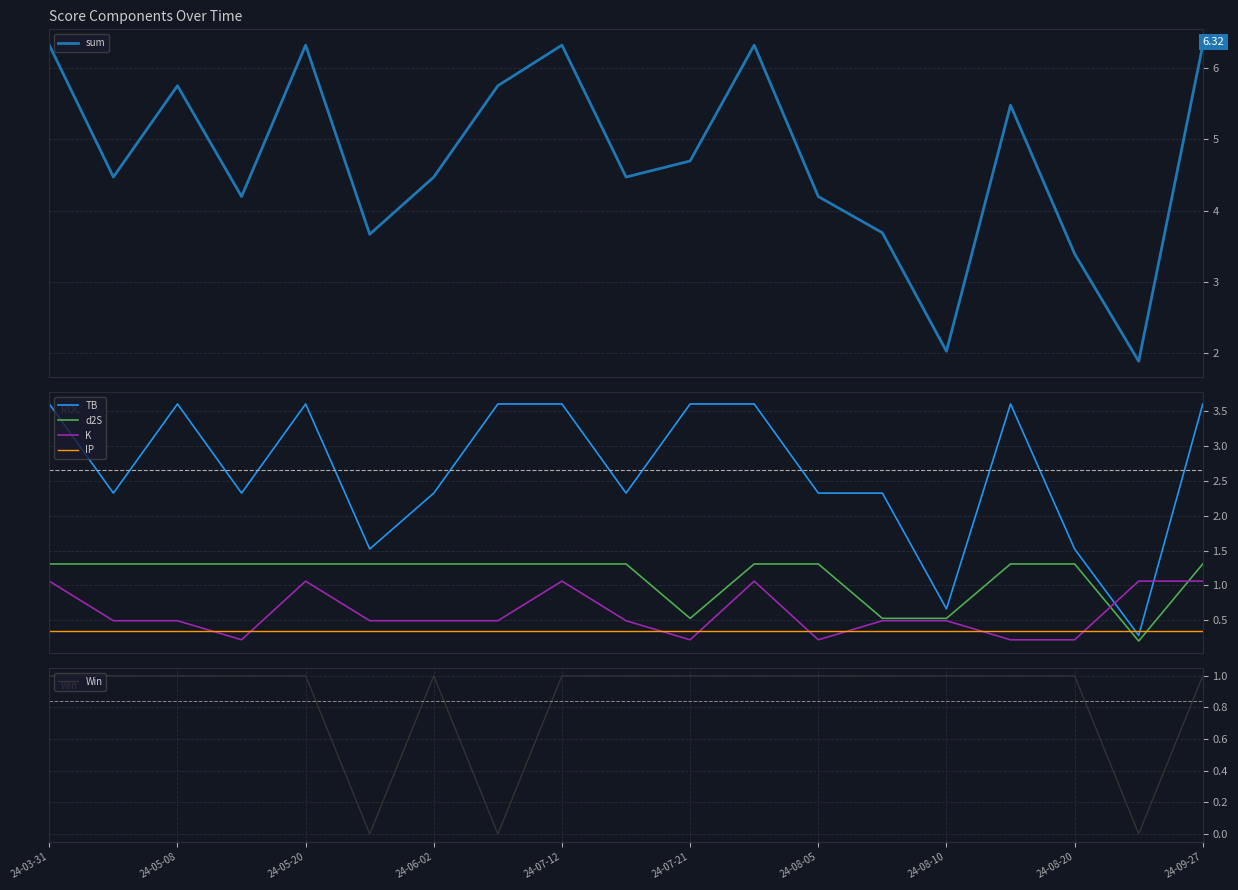

How many intersections are there between IP and TB?

2